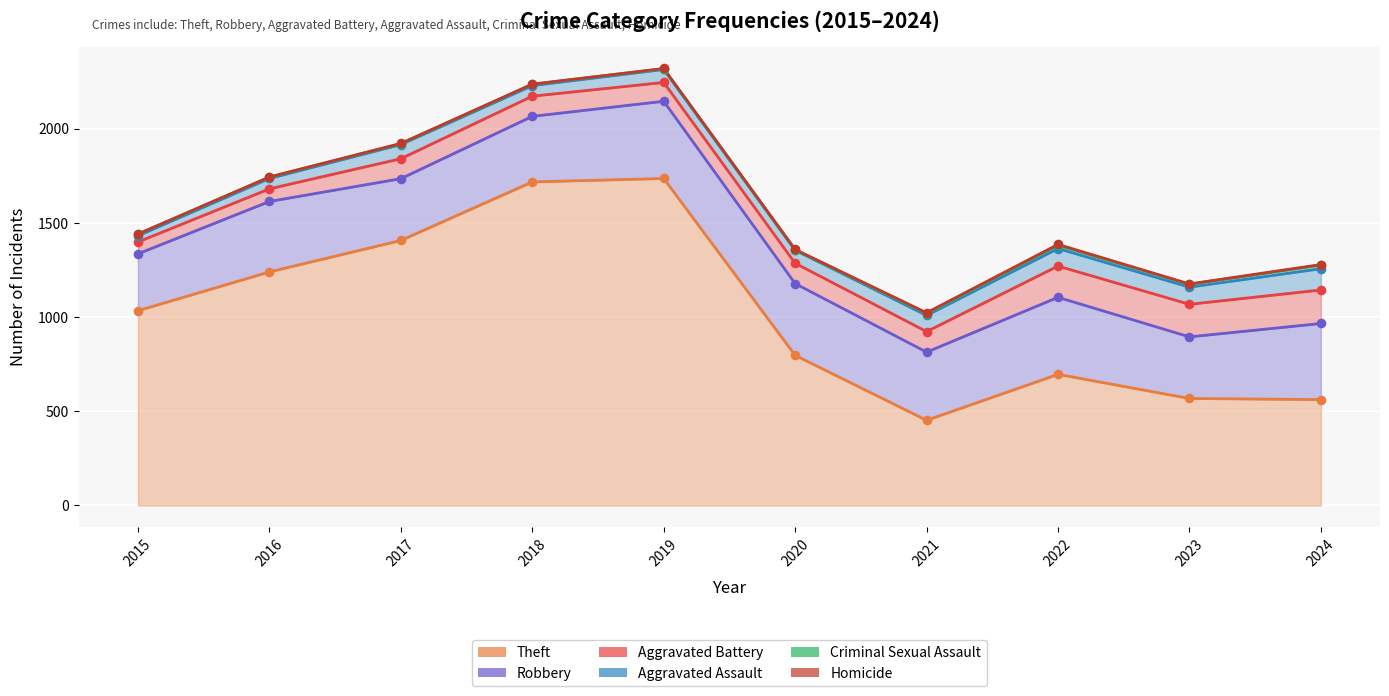

At which category is the sum across all series the highest?

2019